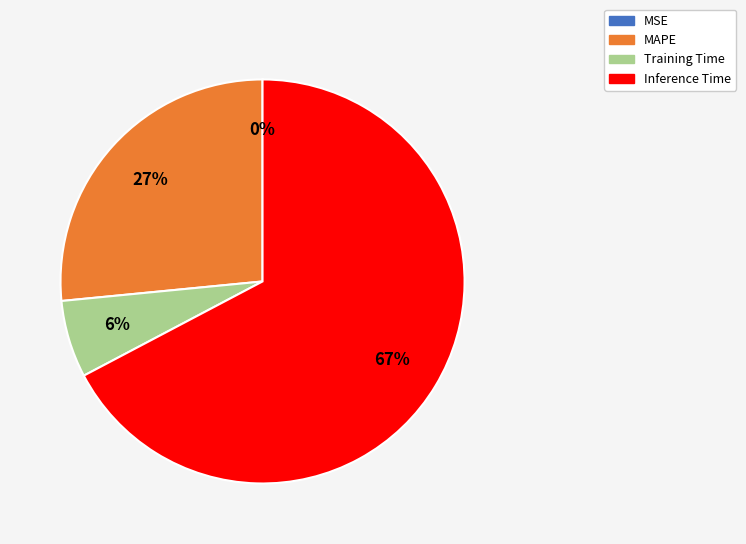

True or false: MAPE accounts for 40% of the total.

False